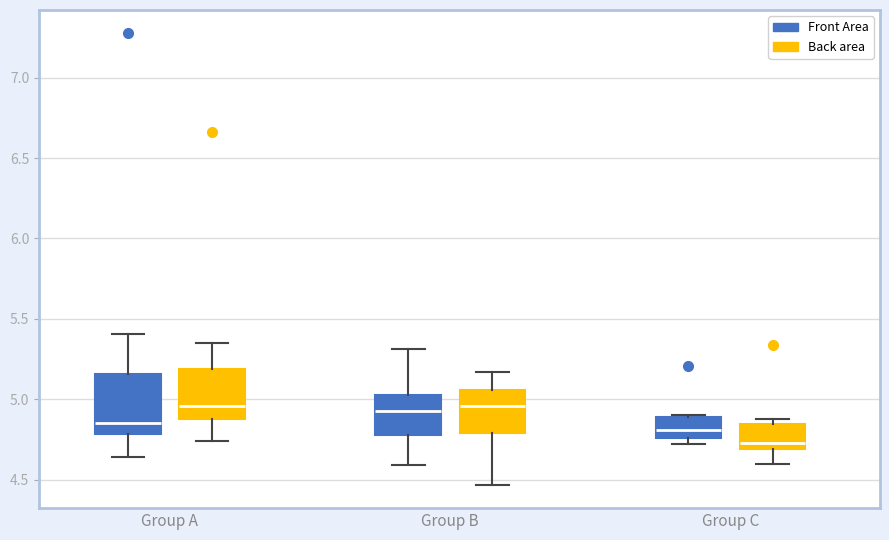

Reading left to right, read every box against the y-axis: the position of its median line, the range the box covers, and the ends of its whiskers. The values are not printed on the chart, so give them approximately, as read against the axis.

Group A (Front Area): median 4.85, box 4.80 to 5.15, whiskers 4.65 to 5.40
Group A (Back area): median 4.95, box 4.90 to 5.20, whiskers 4.75 to 5.35
Group B (Front Area): median 4.95, box 4.80 to 5.05, whiskers 4.60 to 5.30
Group B (Back area): median 4.95, box 4.80 to 5.05, whiskers 4.45 to 5.15
Group C (Front Area): median 4.80, box 4.75 to 4.90, whiskers 4.70 to 4.90
Group C (Back area): median 4.75, box 4.70 to 4.85, whiskers 4.60 to 4.90